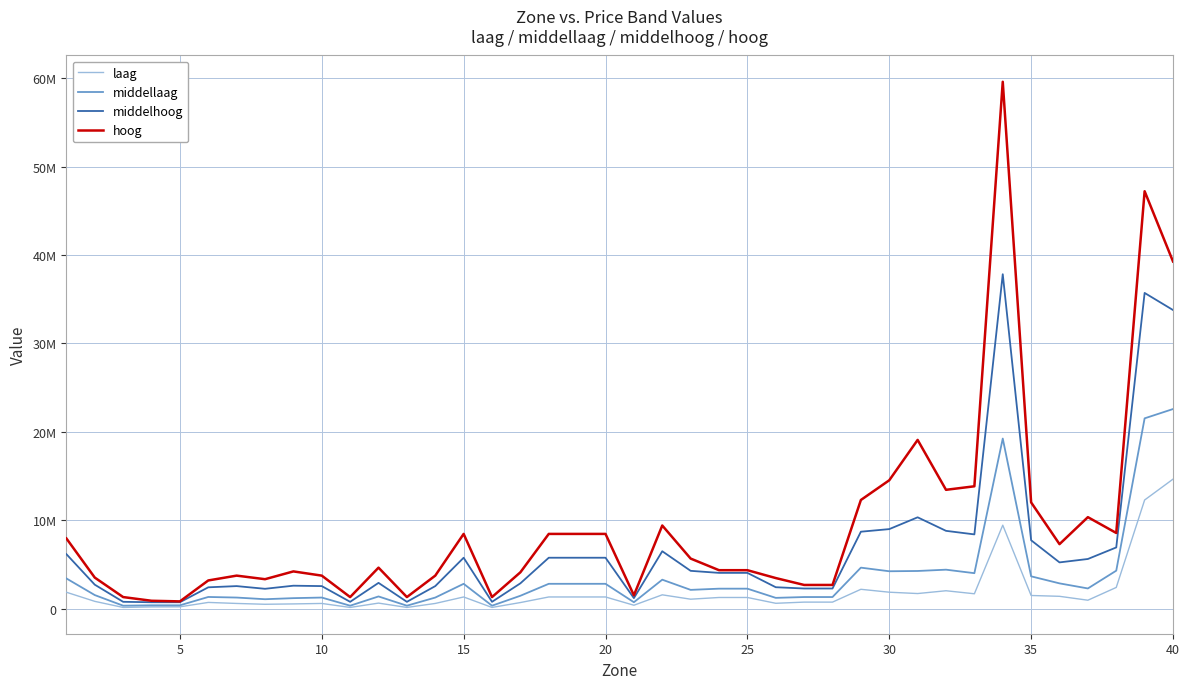

Does the chart display data point markers on the line(s)?

No